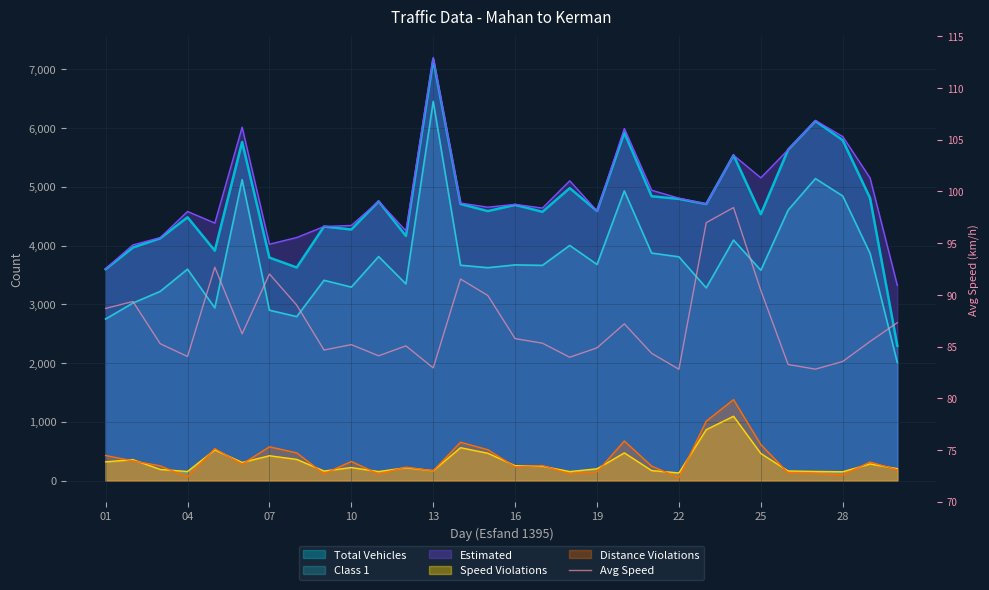

How many data points are above 85?

19